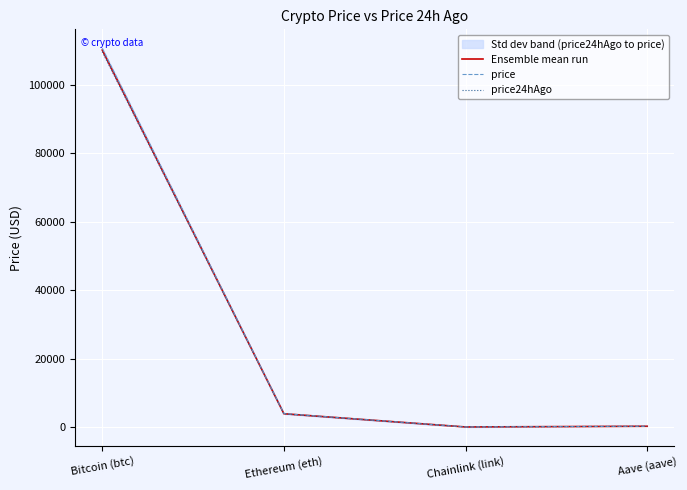

Is it true that Ensemble mean run equals 145561.4 at Bitcoin (btc)?

False